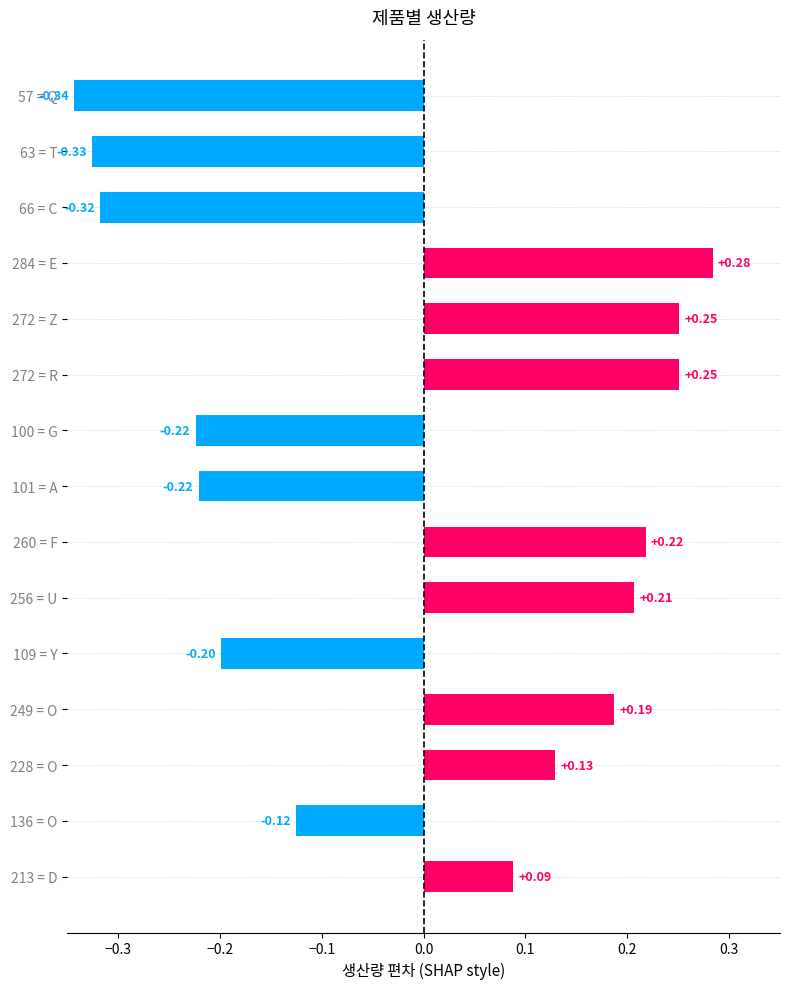

What is the difference between the maximum and minimum values?

0.6